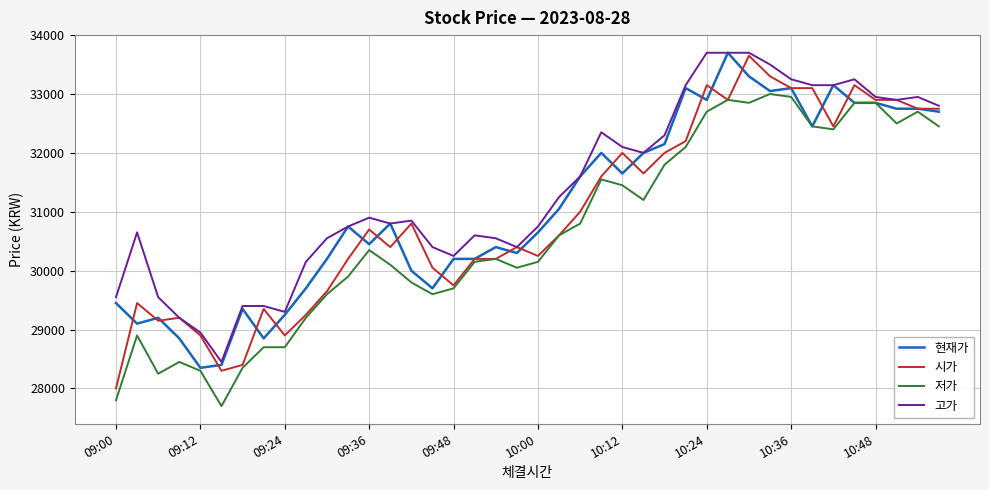

What is the lowest value of the 시가 series?

28000